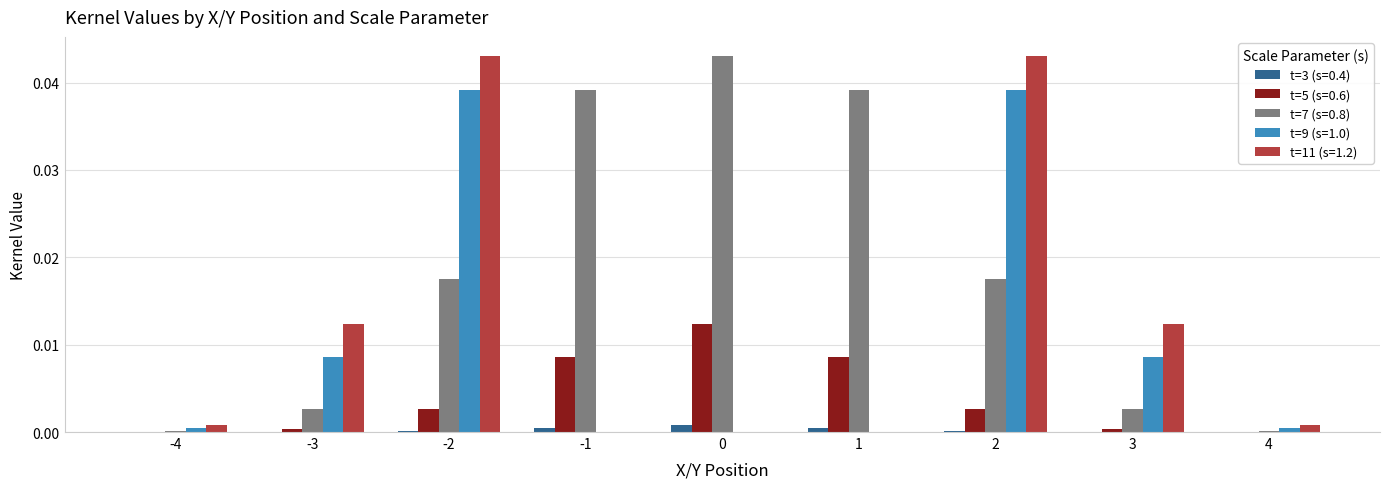

Is it true that t=5 (s=0.6) equals 0.0 at 1?

True